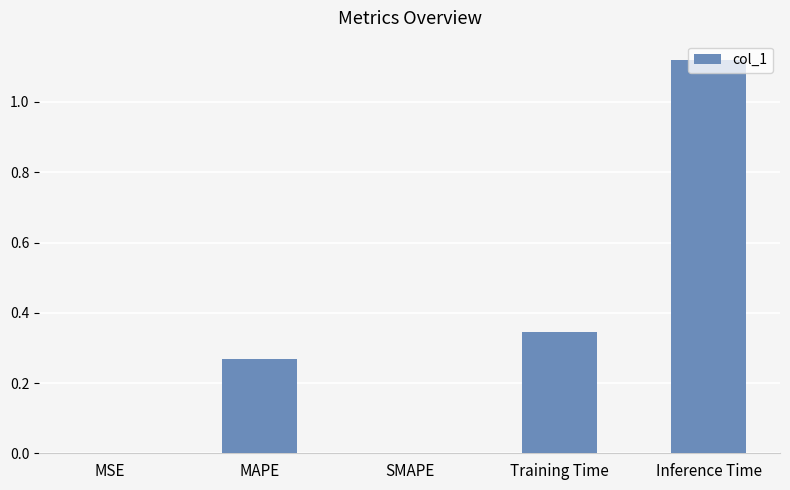

The chart shows a value of 0.4 at MAPE. True or false?

False